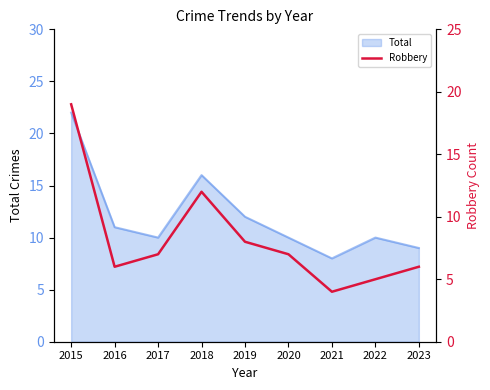

Which category has the highest value across all series?

2015